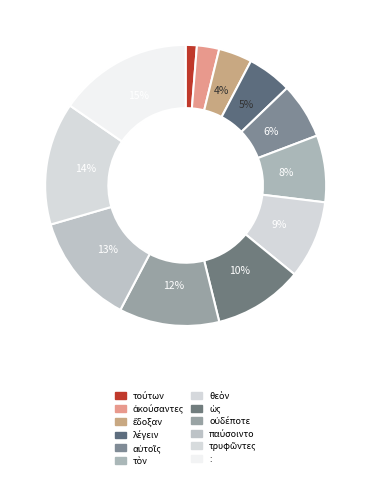

True or false: οὐδέποτε accounts for 5% of the total.

False